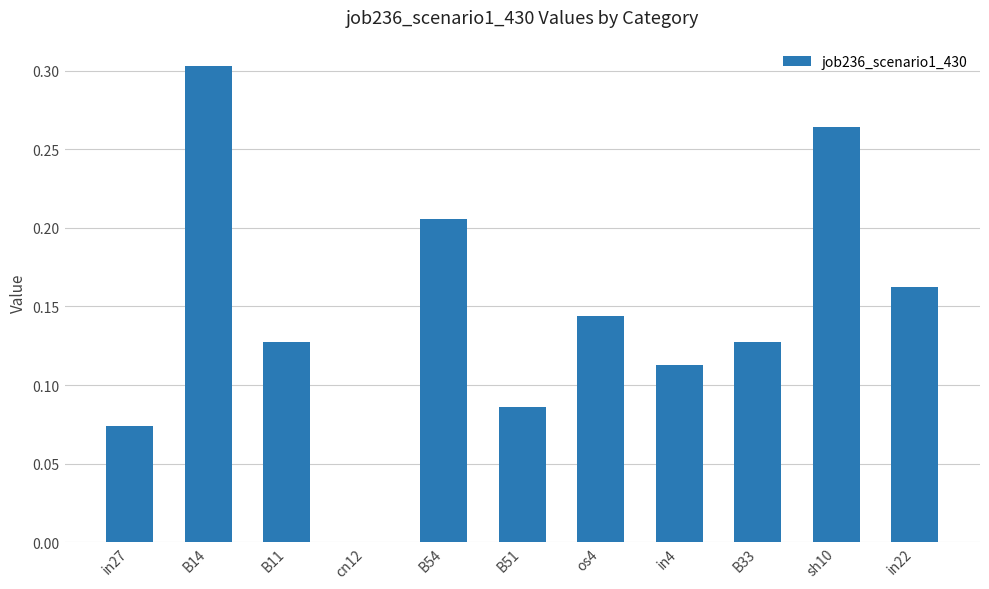

What is the sum of all values?

1.6